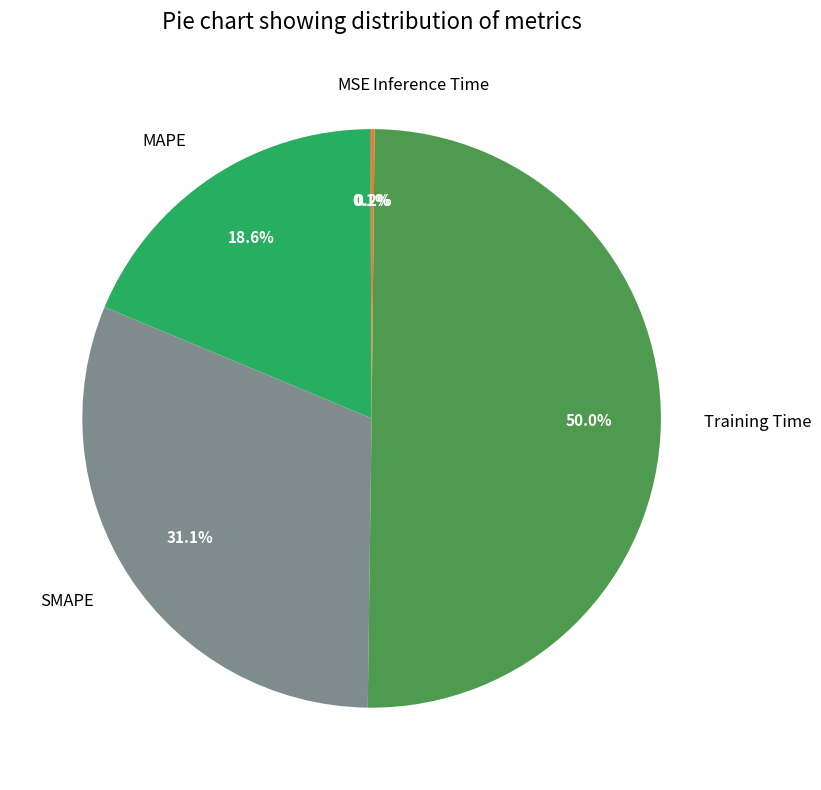

What is the majority slice?

Training Time